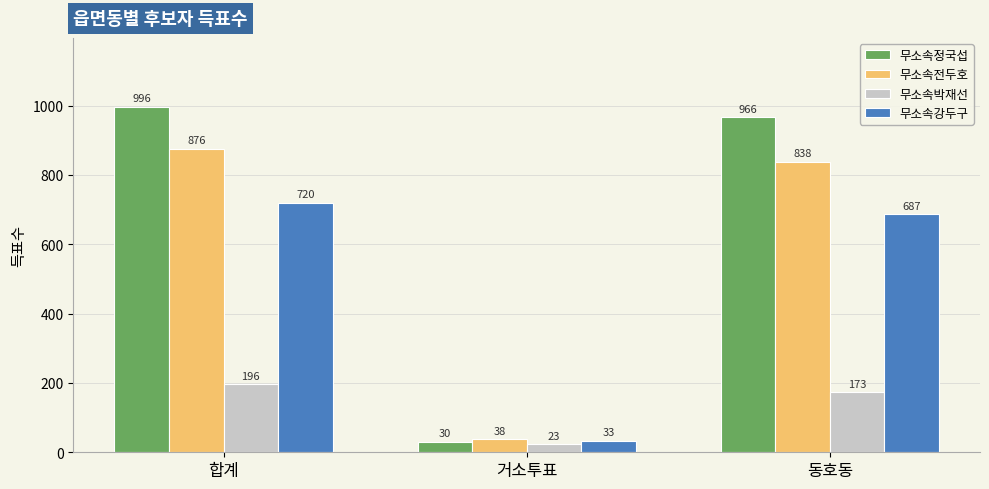

Reading left to right, list all the values displayed in this chart.

무소속정국섭: 996	30	966
무소속전두호: 876	38	838
무소속박재선: 196	23	173
무소속강두구: 720	33	687